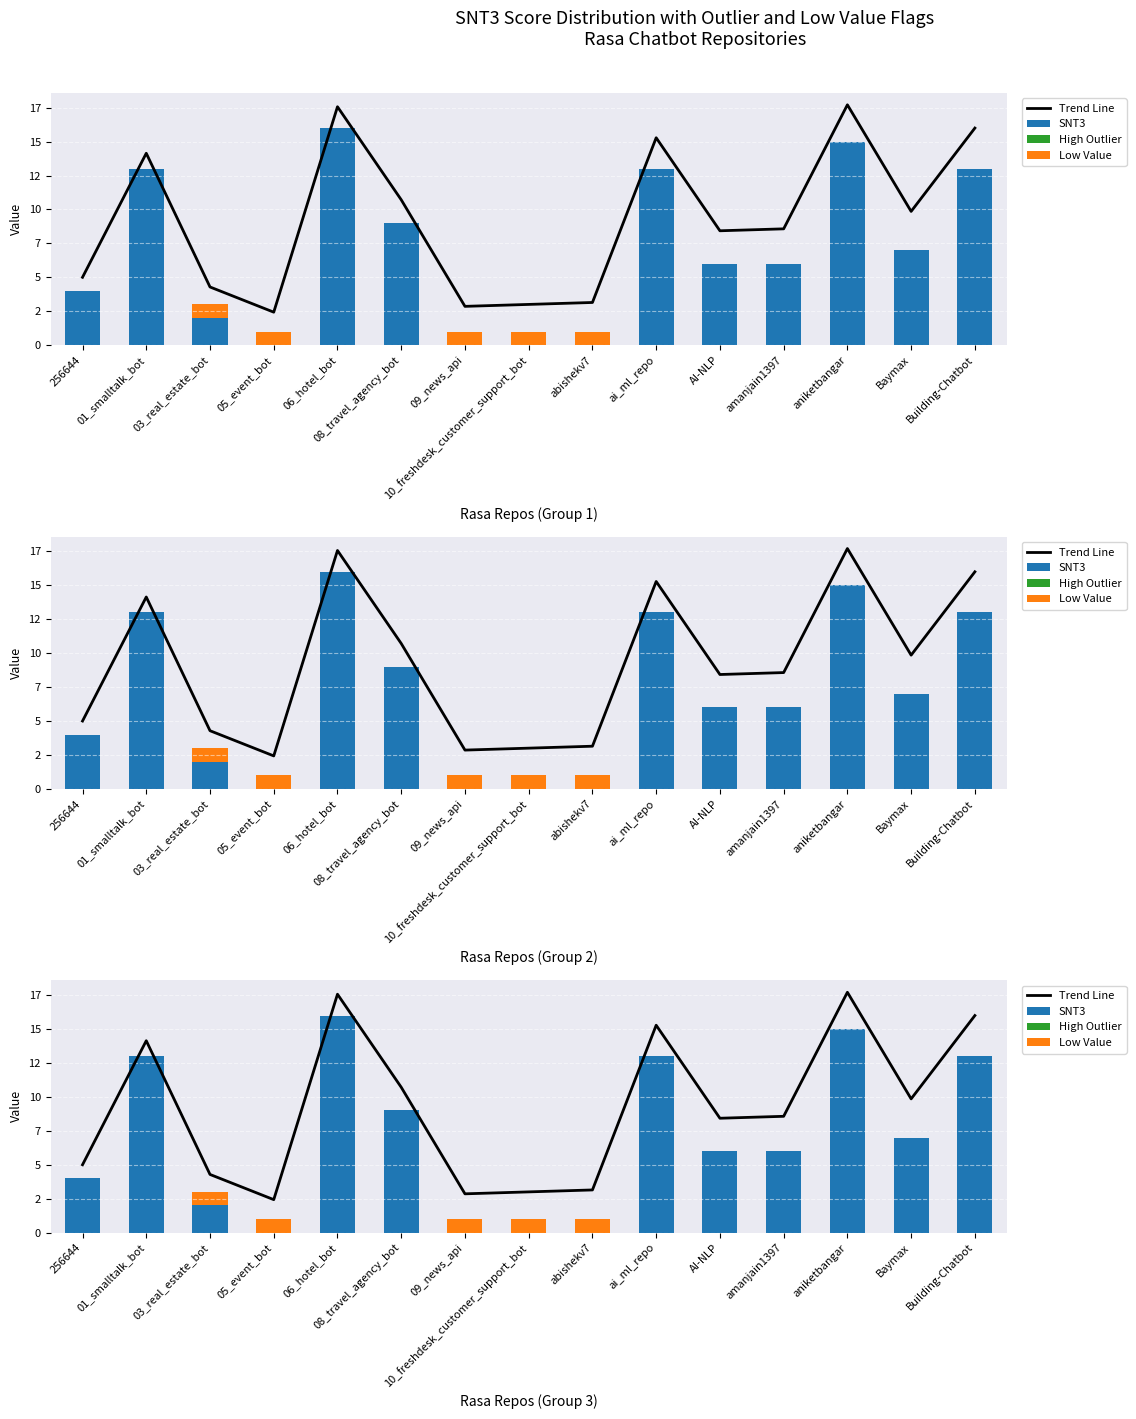

How many data points in Trend Line are less than 8?

6